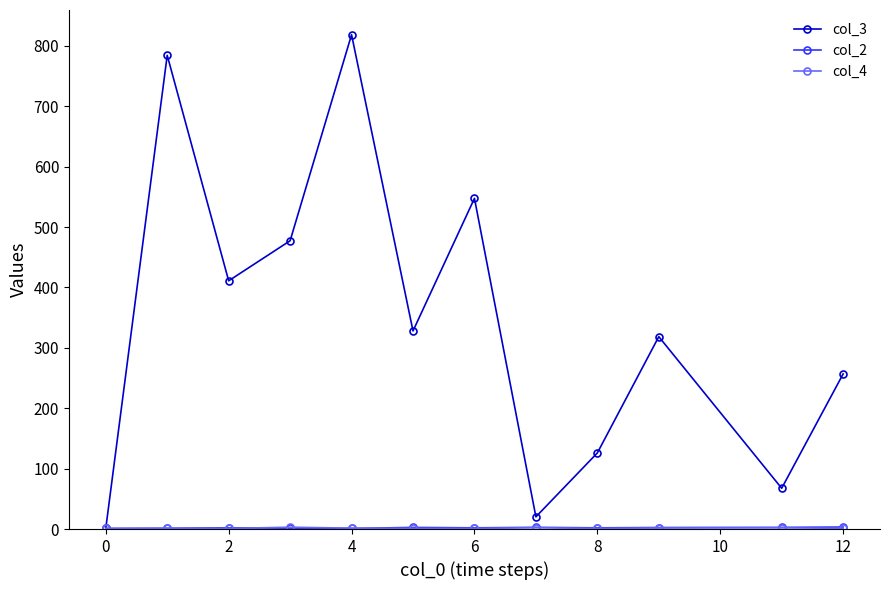

What is the greatest value displayed?

818.5